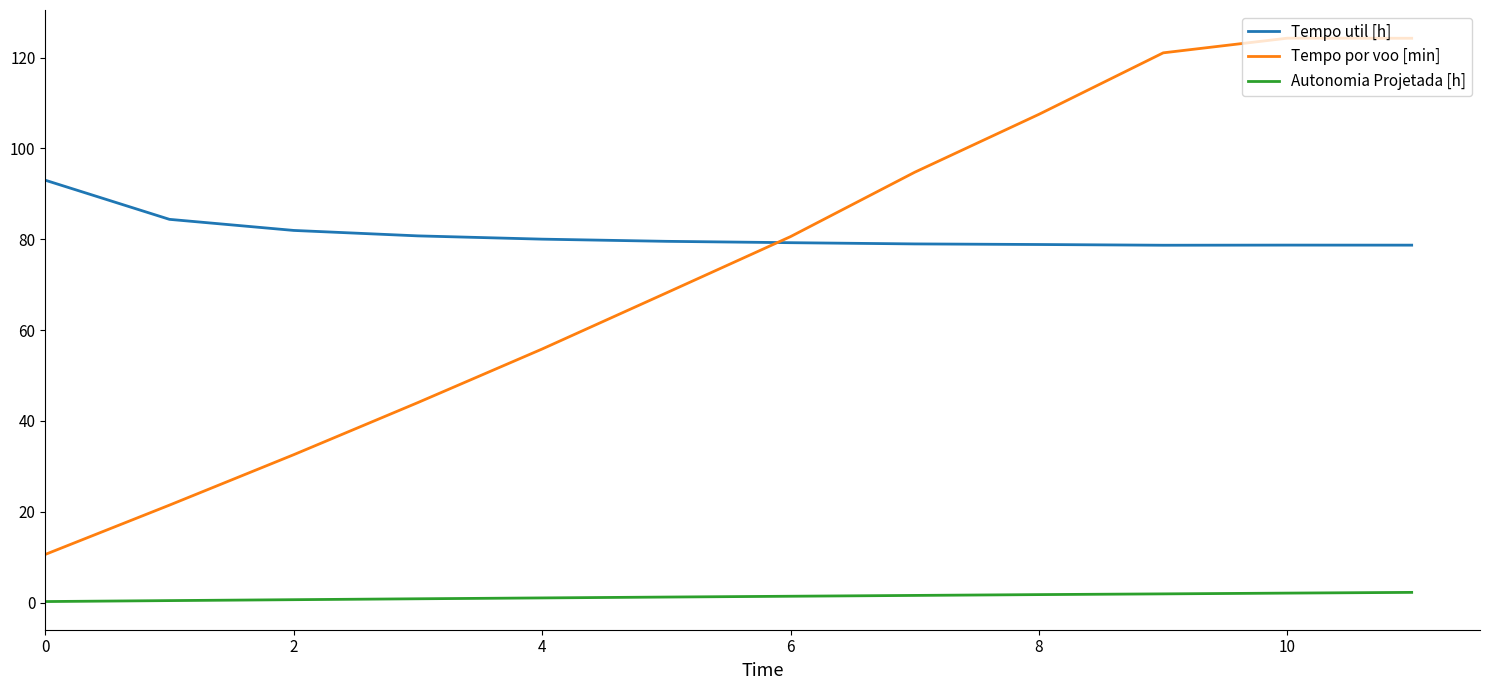

True or false: Tempo util [h] and Autonomia Projetada [h] intersect in this chart.

False